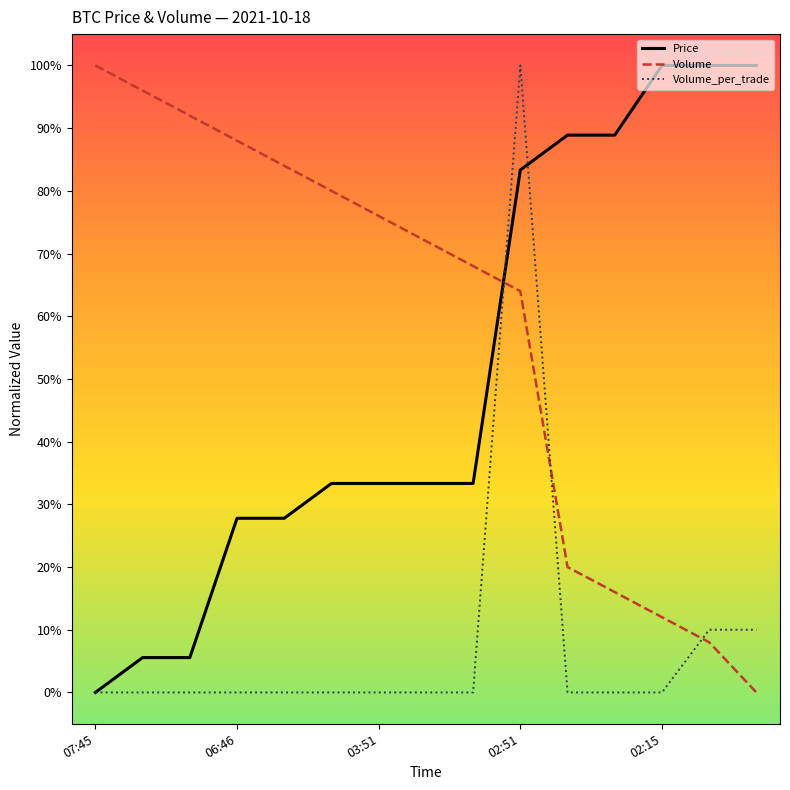

Does the chart have visible grid lines?

No